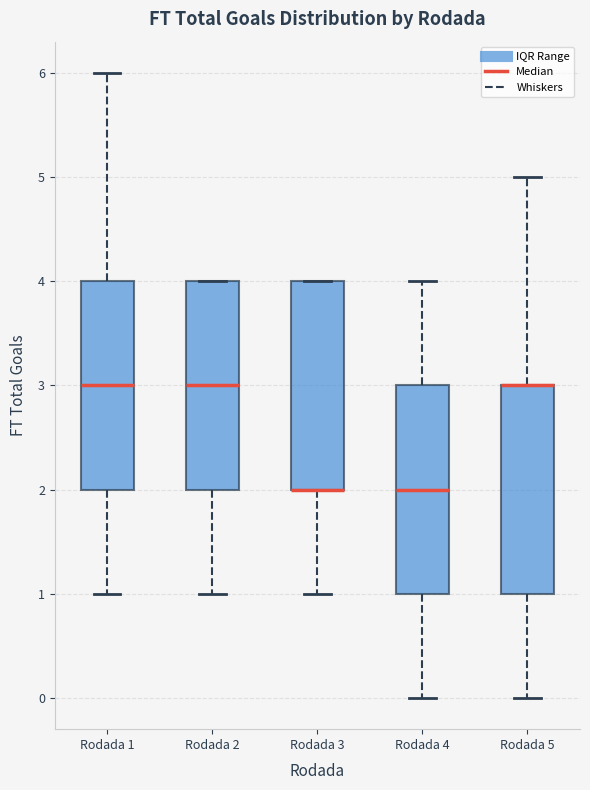

Reading left to right, read every box against the y-axis: the position of its median line, the range the box covers, and the ends of its whiskers. The values are not printed on the chart, so give them approximately, as read against the axis.

Rodada 1: median 3, box 2 to 4, whiskers 1 to 6
Rodada 2: median 3, box 2 to 4, whiskers 1 to 4
Rodada 3: median 2 (drawn on the box's lower edge), box 2 to 4, whiskers 1 to 4
Rodada 4: median 2, box 1 to 3, whiskers 0 to 4
Rodada 5: median 3 (drawn on the box's upper edge), box 1 to 3, whiskers 0 to 5